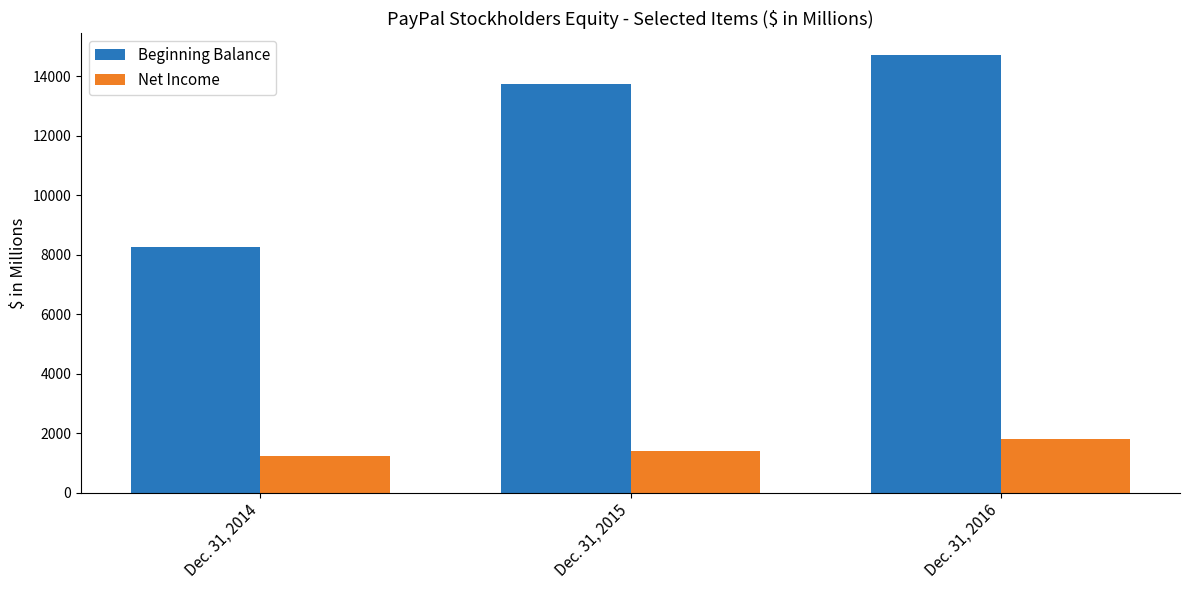

Which category has the lowest value in the Net Income series?

Dec. 31, 2014